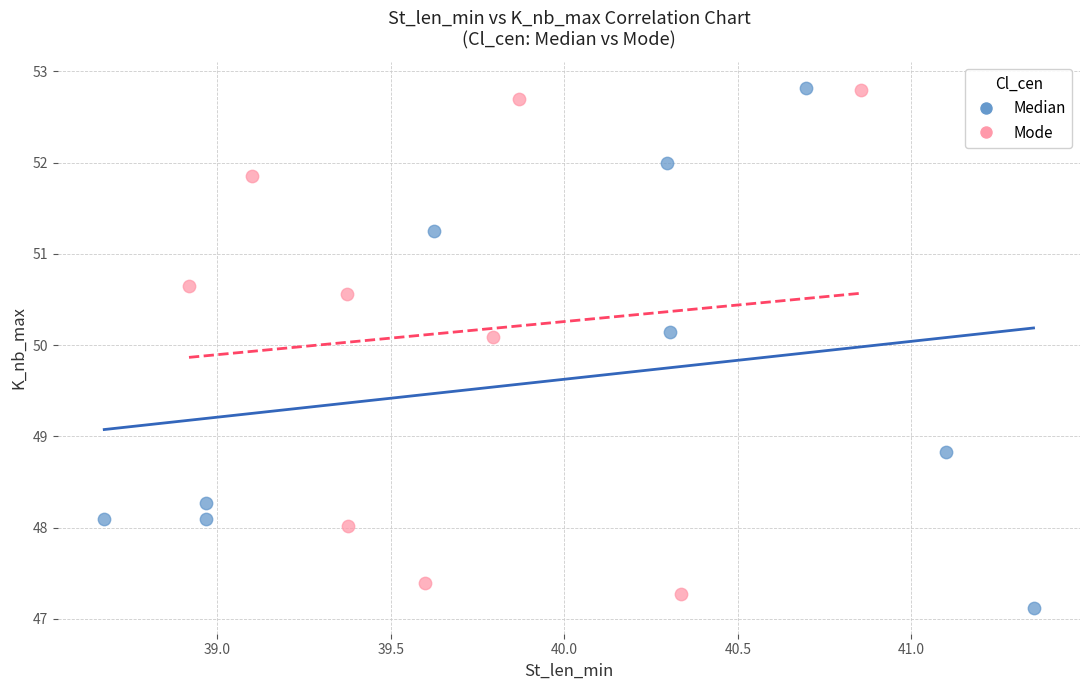

Which series has the largest Y range (max minus min)?

Median